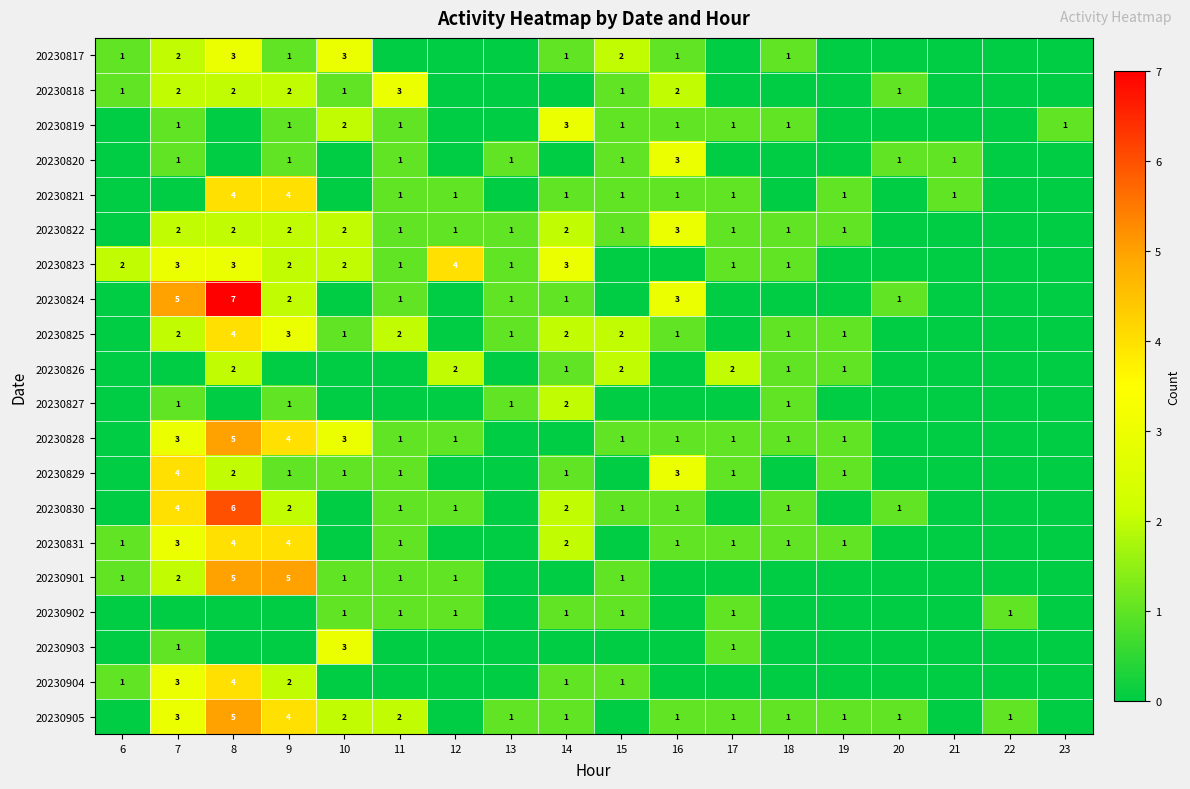

The value of 20230820 at 21 is 1. True or false?

True